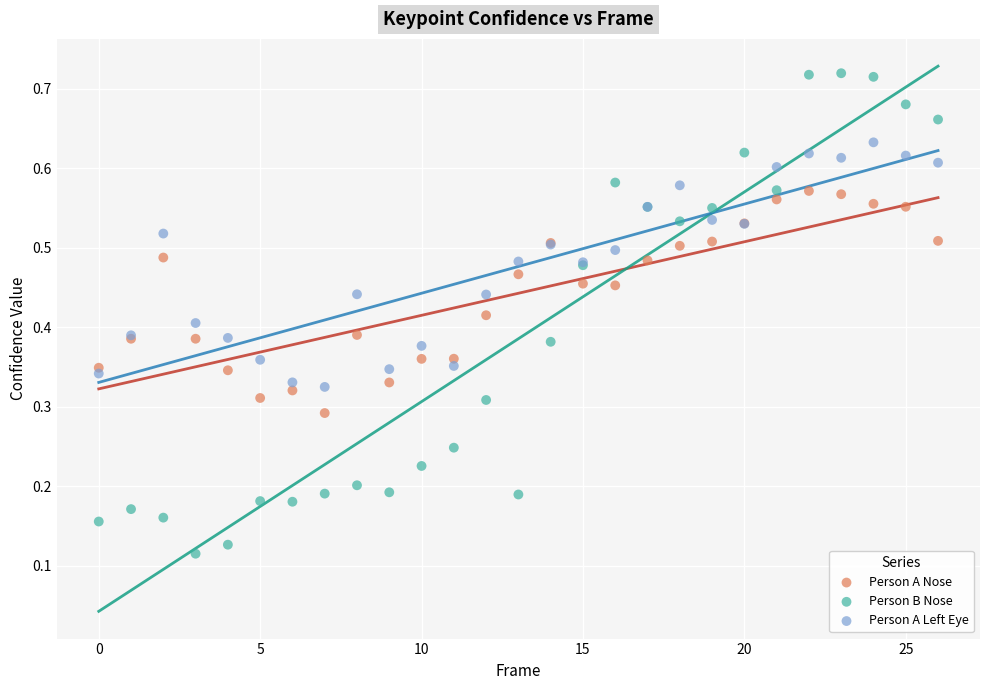

What are all the series names shown in the legend?

Person A Nose, Person B Nose, Person A Left Eye